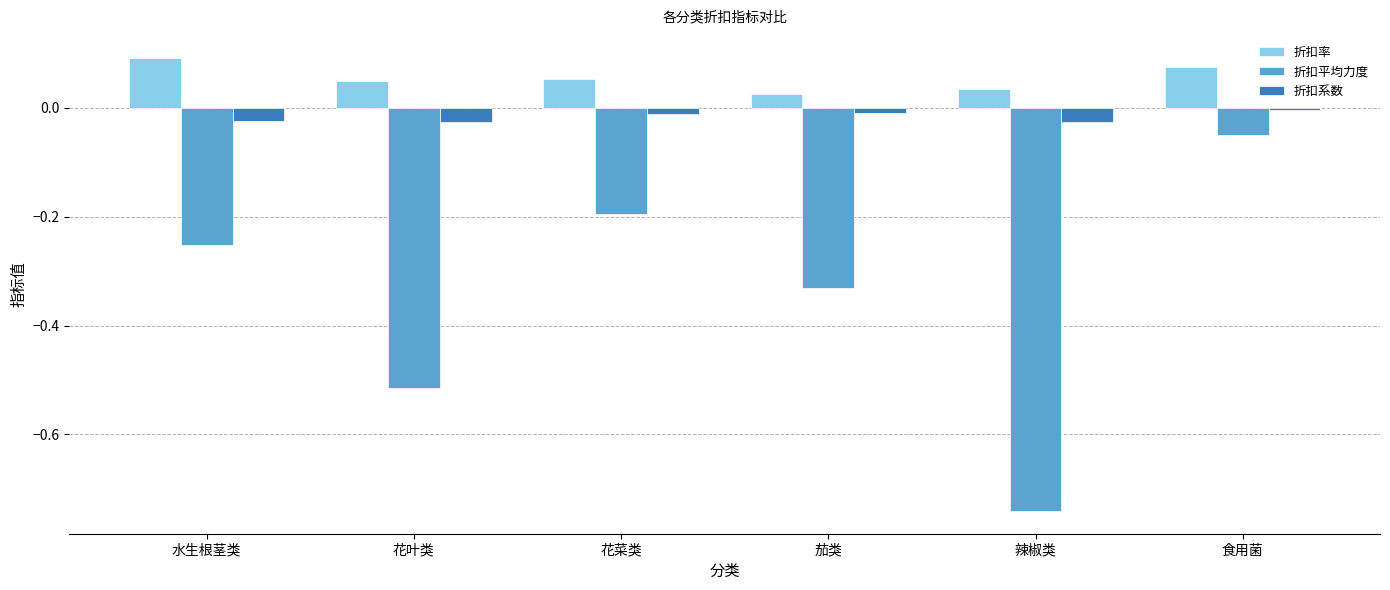

At how many categories does at least one series exceed 0?

6